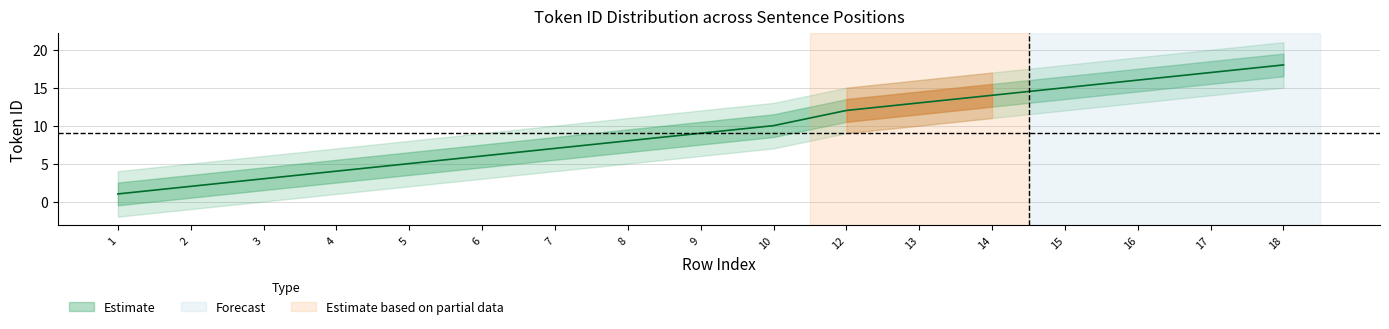

What is the greatest value displayed?

18